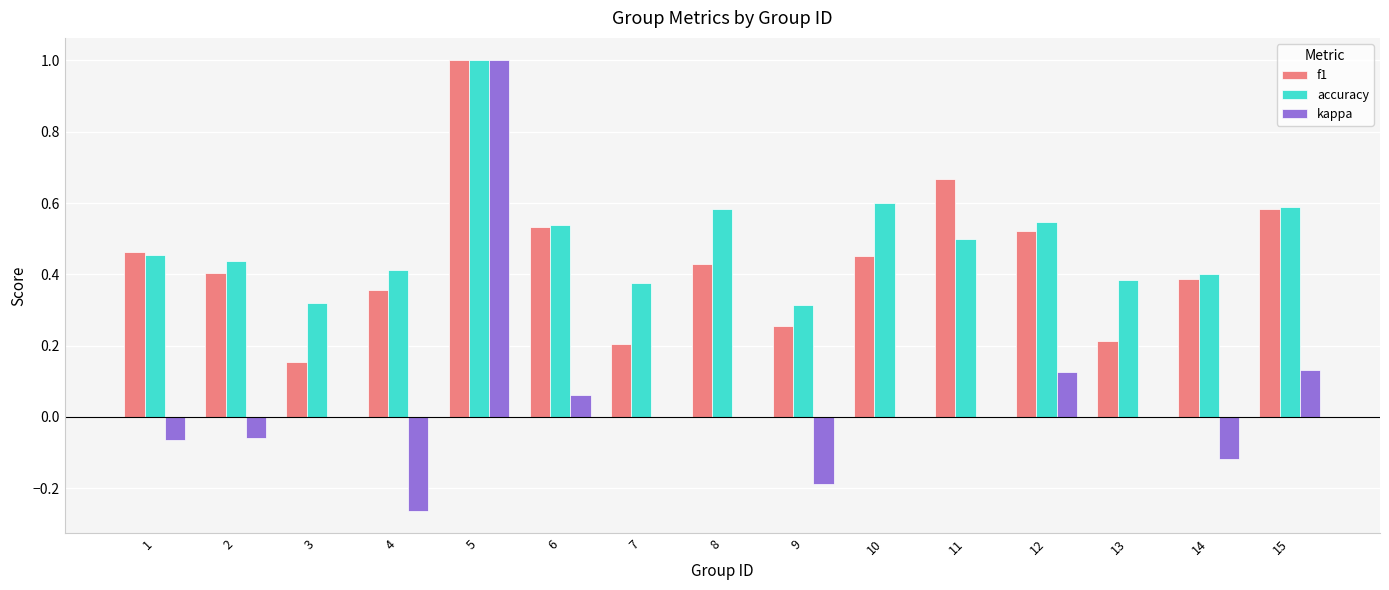

What is the highest value of the accuracy series?

1.0